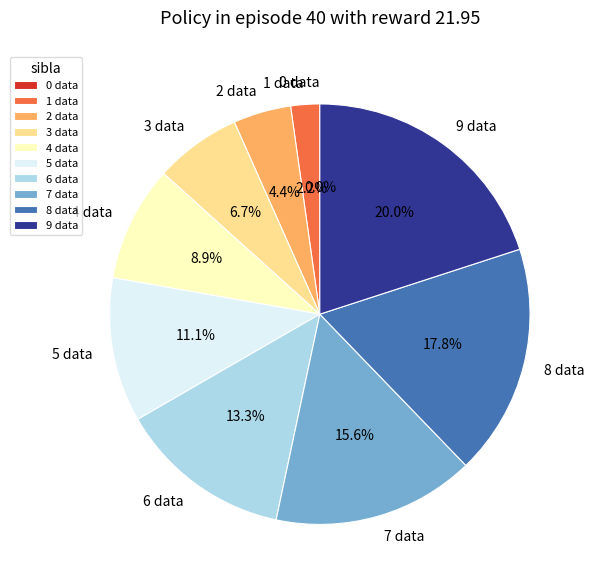

Does any single category account for the majority?

No